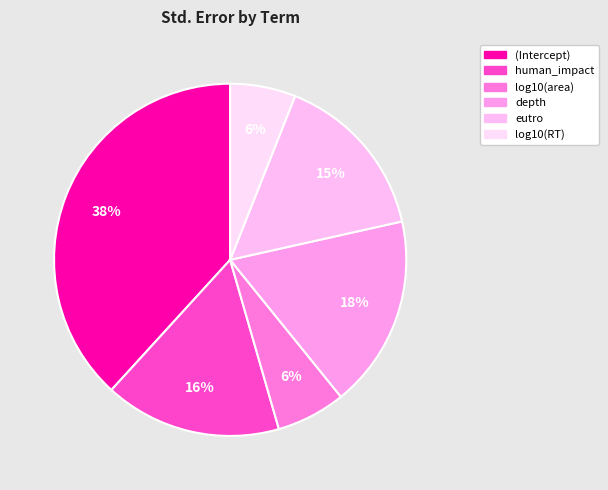

How many slices are in this pie chart?

6